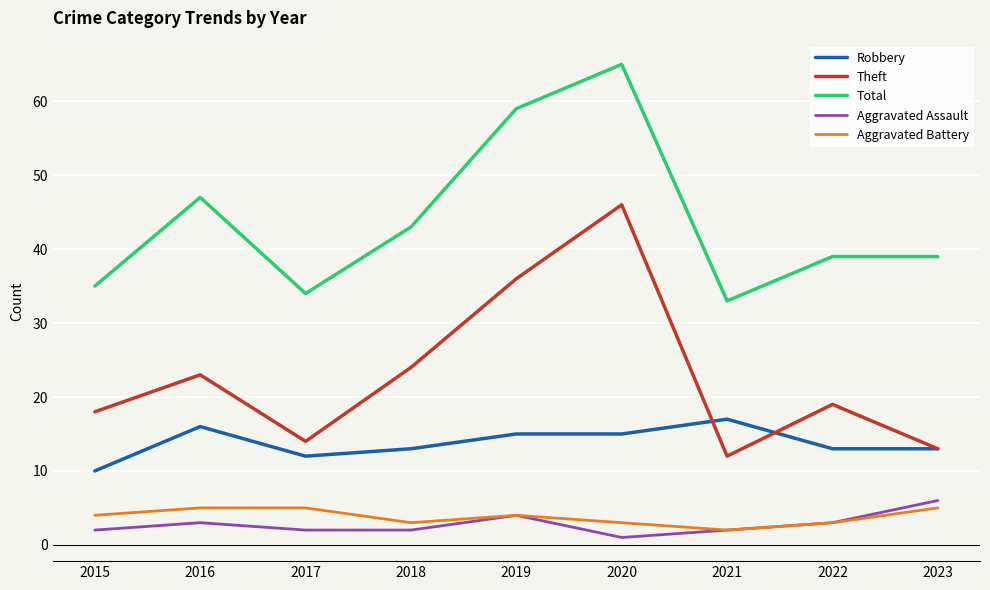

Reading left to right, list all the values displayed in this chart.

Robbery: 10	16	12	13	15	15	17	13	13
Theft: 18	23	14	24	36	46	12	19	13
Total: 35	47	34	43	59	65	33	39	39
Aggravated Assault: 2	3	2	2	4	1	2	3	6
Aggravated Battery: 4	5	5	3	4	3	2	3	5